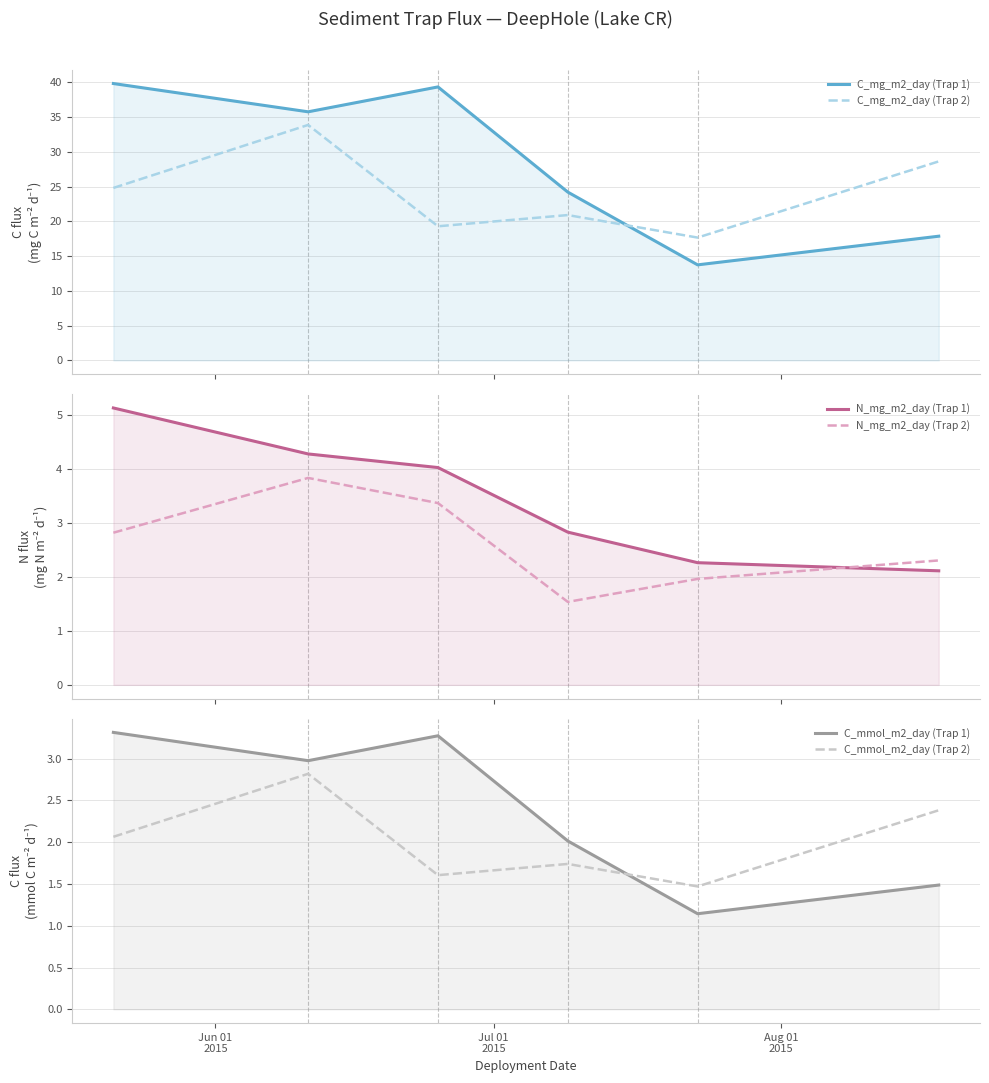

Rank the series by their maximum value, from highest to lowest.

C_mg_m2_day (Trap 1), C_mg_m2_day (Trap 2), N_mg_m2_day (Trap 1), N_mg_m2_day (Trap 2), C_mmol_m2_day (Trap 1), C_mmol_m2_day (Trap 2)